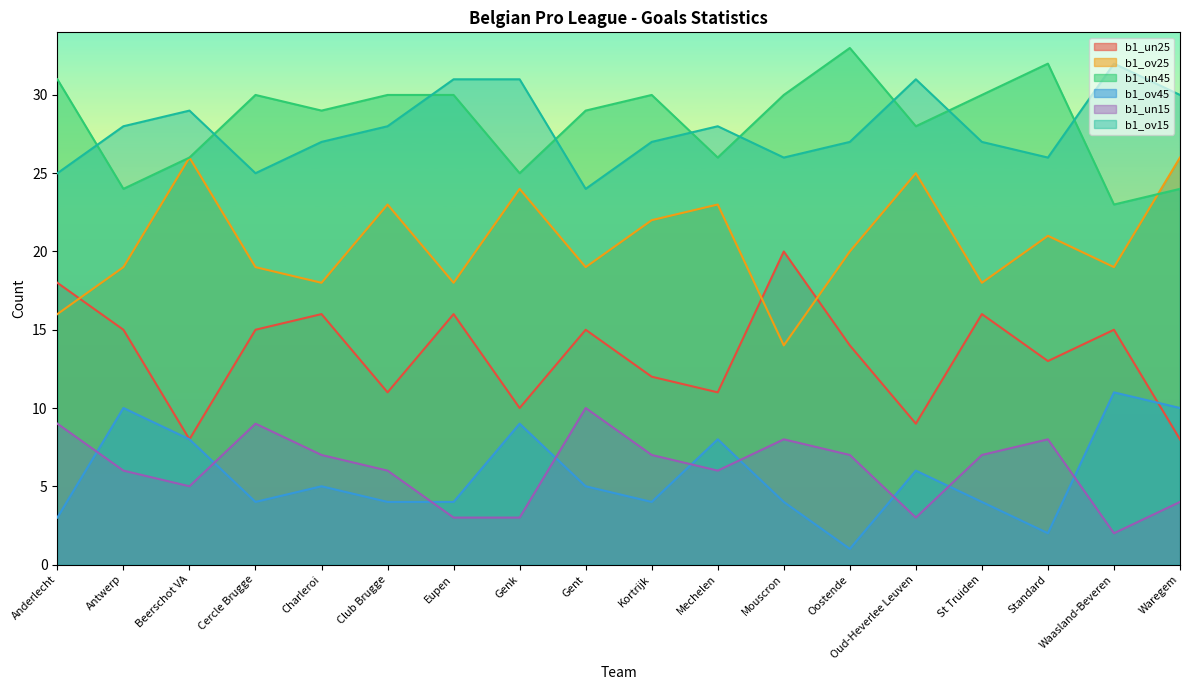

After their last crossing, which series has the higher values: b1_ov25 or b1_un45?

b1_ov25